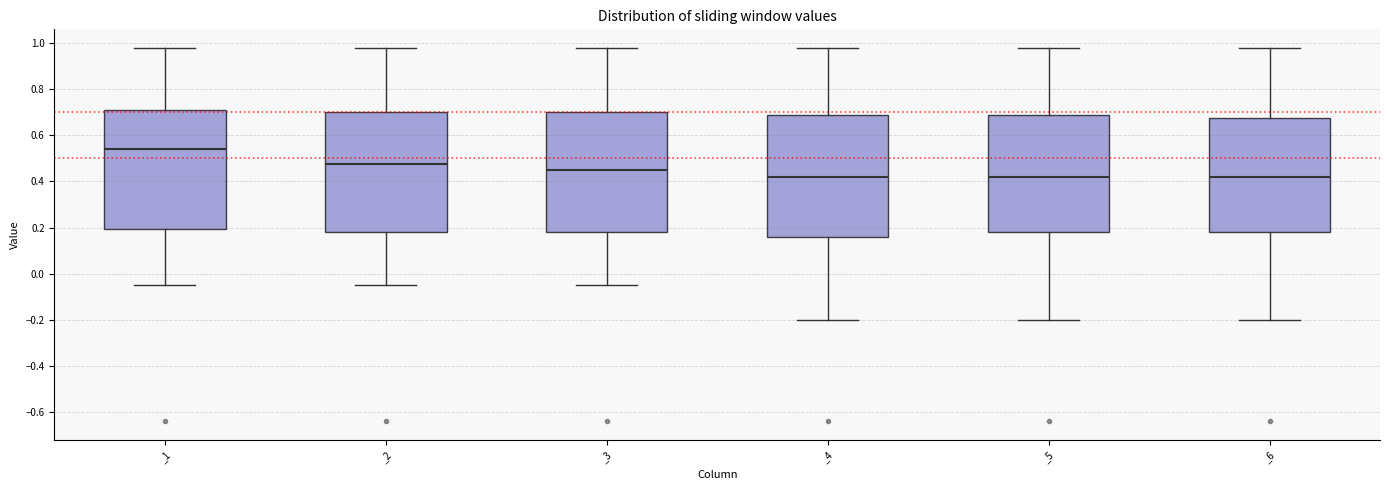

Where is the lower edge of the box for _4 on the y-axis? The values are not printed on the chart, so give them approximately, as read against the axis.

0.16